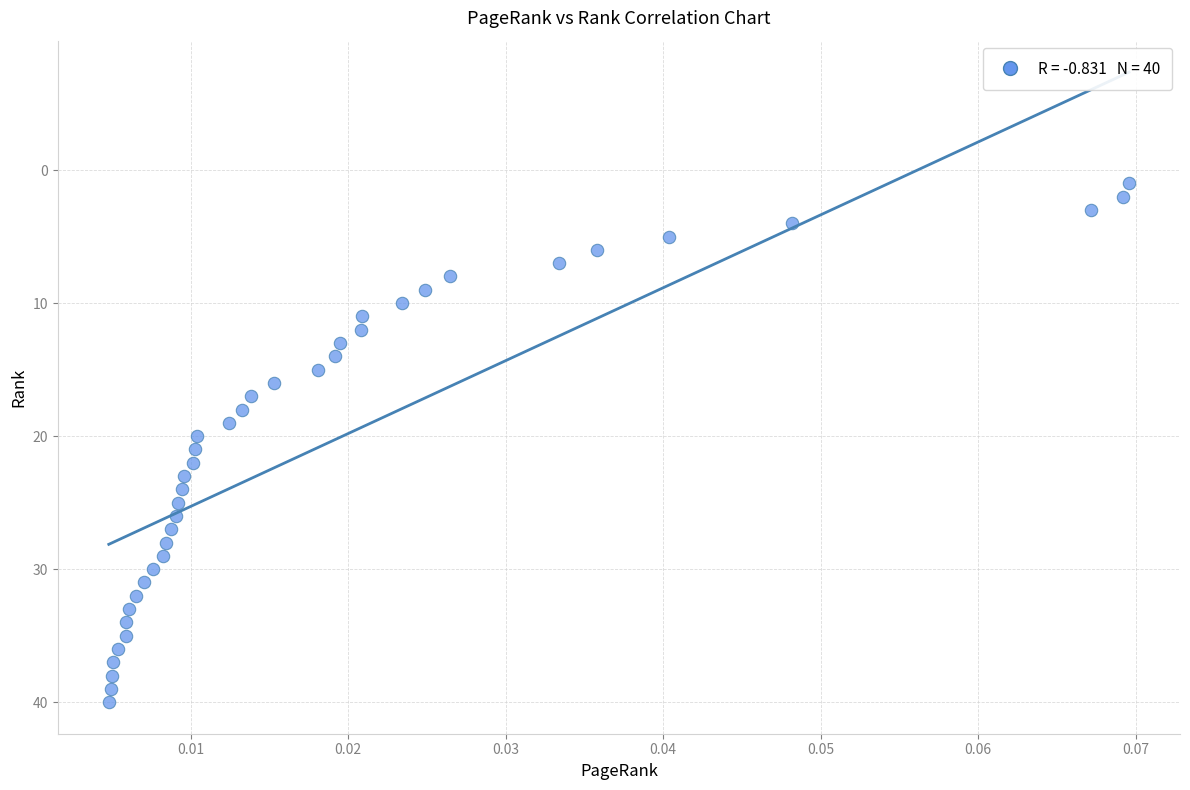

What is the range of Y values (max minus min)?

39